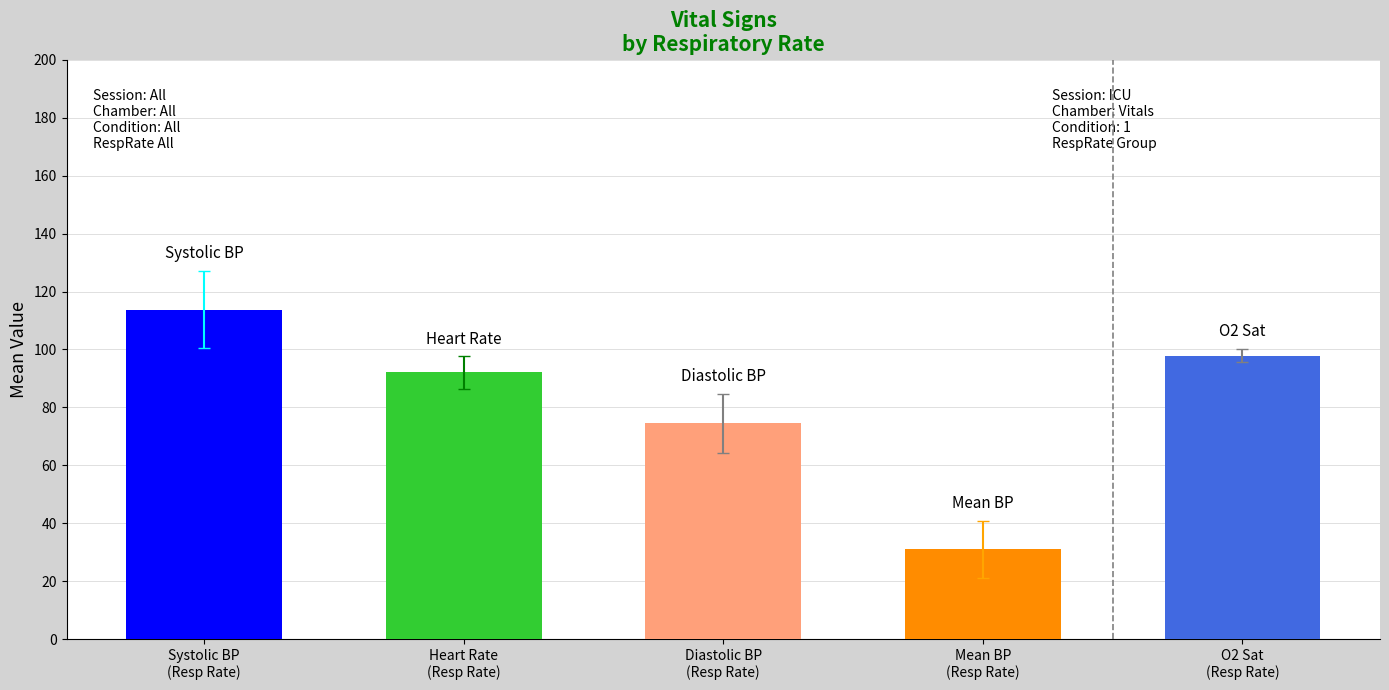

How many distinct data groups are displayed?

5